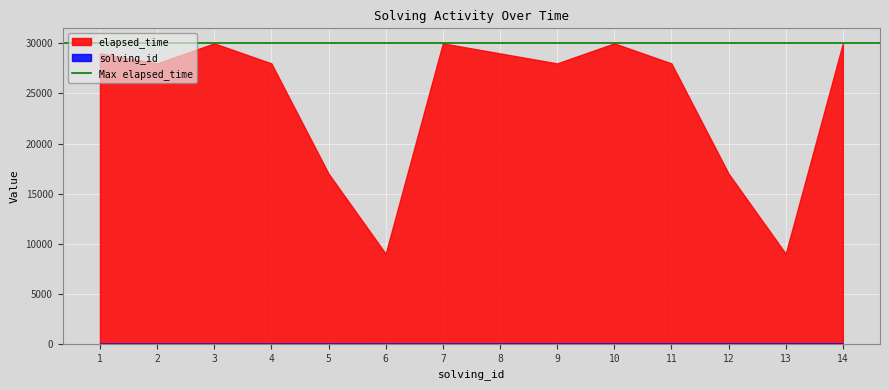

True or false: solving_id and elapsed_time cross at least once.

False